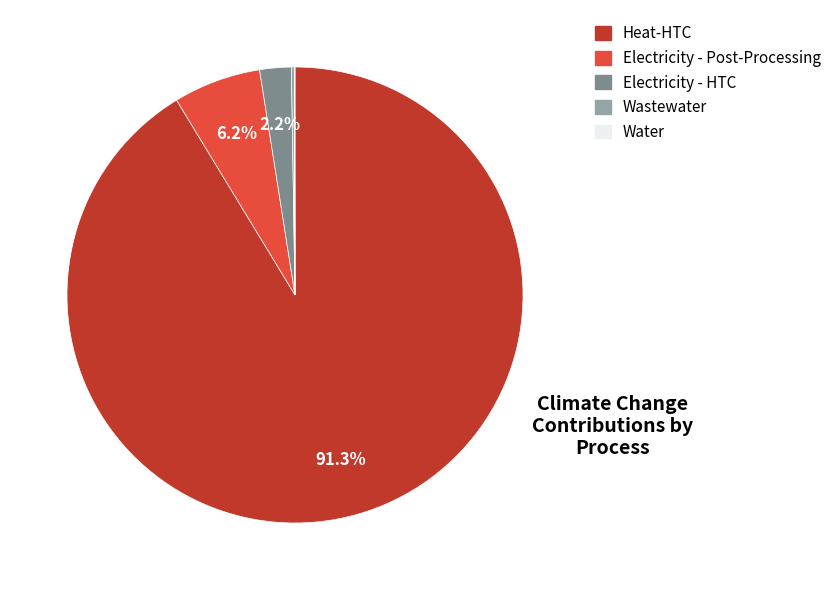

Which has a higher value, Electricity - HTC or Heat-HTC?

Heat-HTC